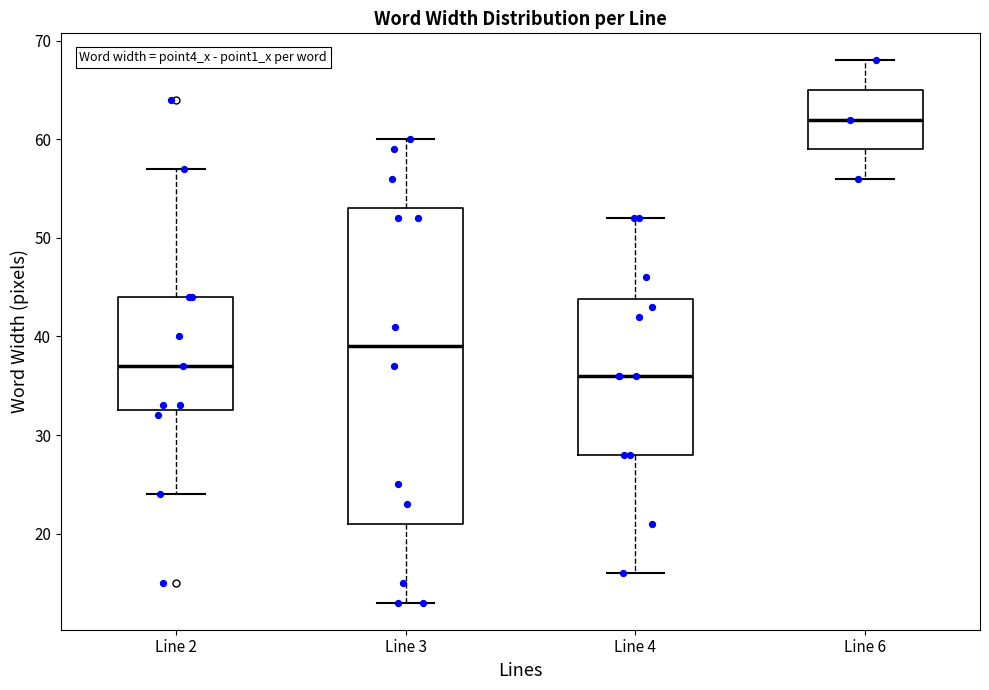

Reading left to right, read every box against the y-axis: the position of its median line, the range the box covers, and the ends of its whiskers. The values are not printed on the chart, so give them approximately, as read against the axis.

Line 2: median 37, box 33 to 44, whiskers 24 to 57
Line 3: median 39, box 21 to 53, whiskers 13 to 60
Line 4: median 36, box 28 to 44, whiskers 16 to 52
Line 6: median 62, box 59 to 65, whiskers 56 to 68